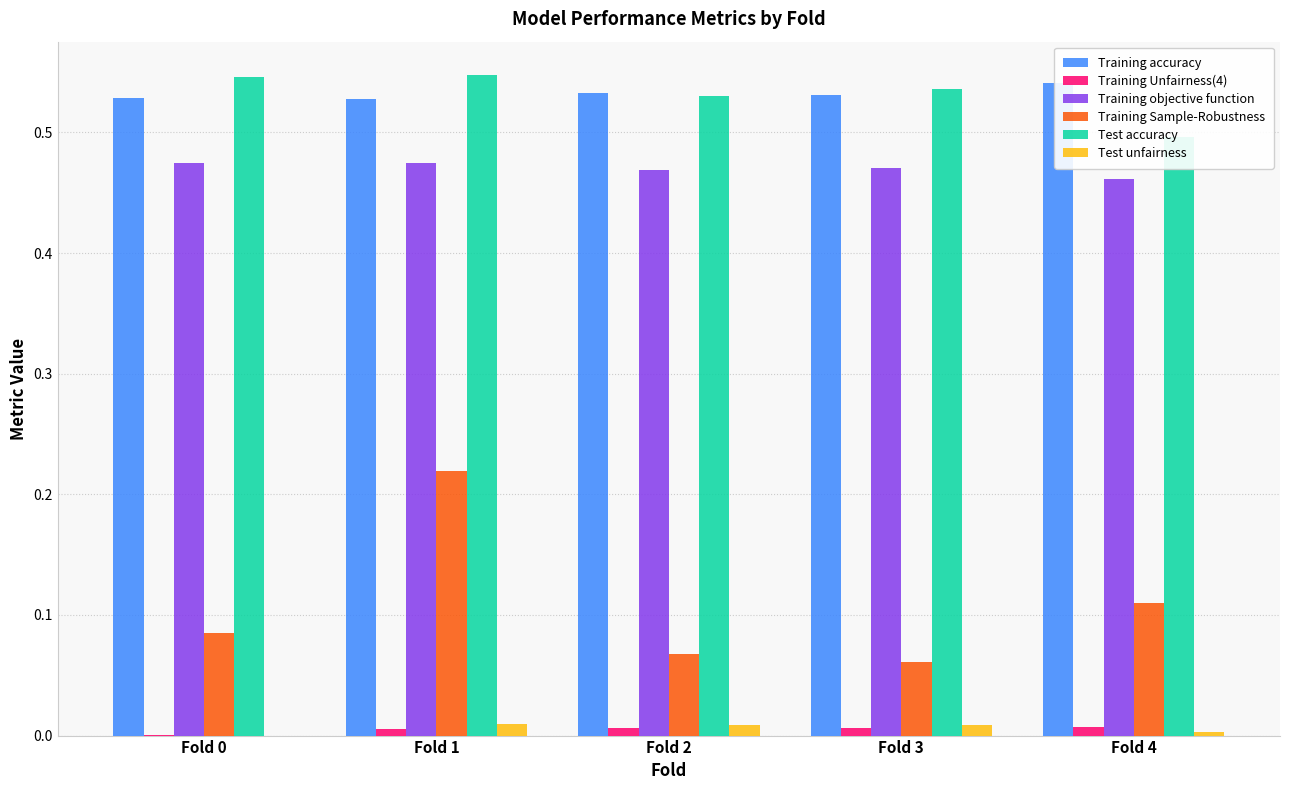

Between Fold 2 and Fold 0, which is larger?

Fold 2